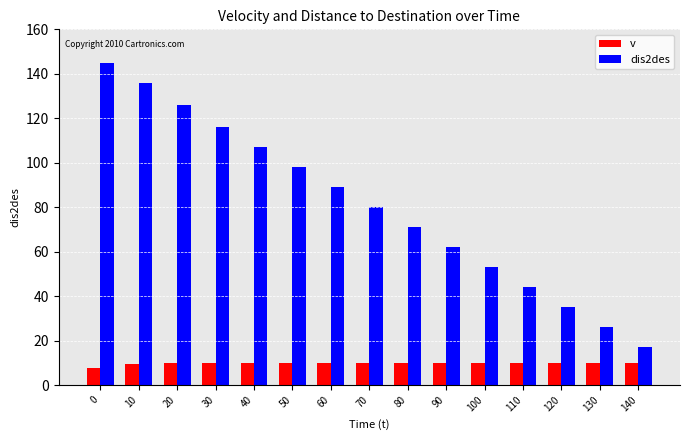

List the series in order of their peak value, highest first.

dis2des, v